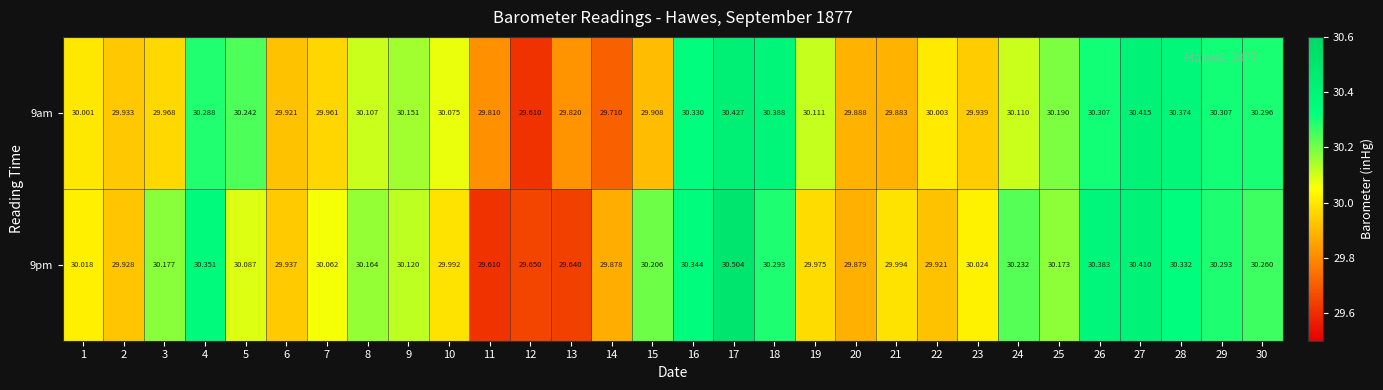

Is the value of 9pm at 16 greater than the value of 9am at 30?

Yes